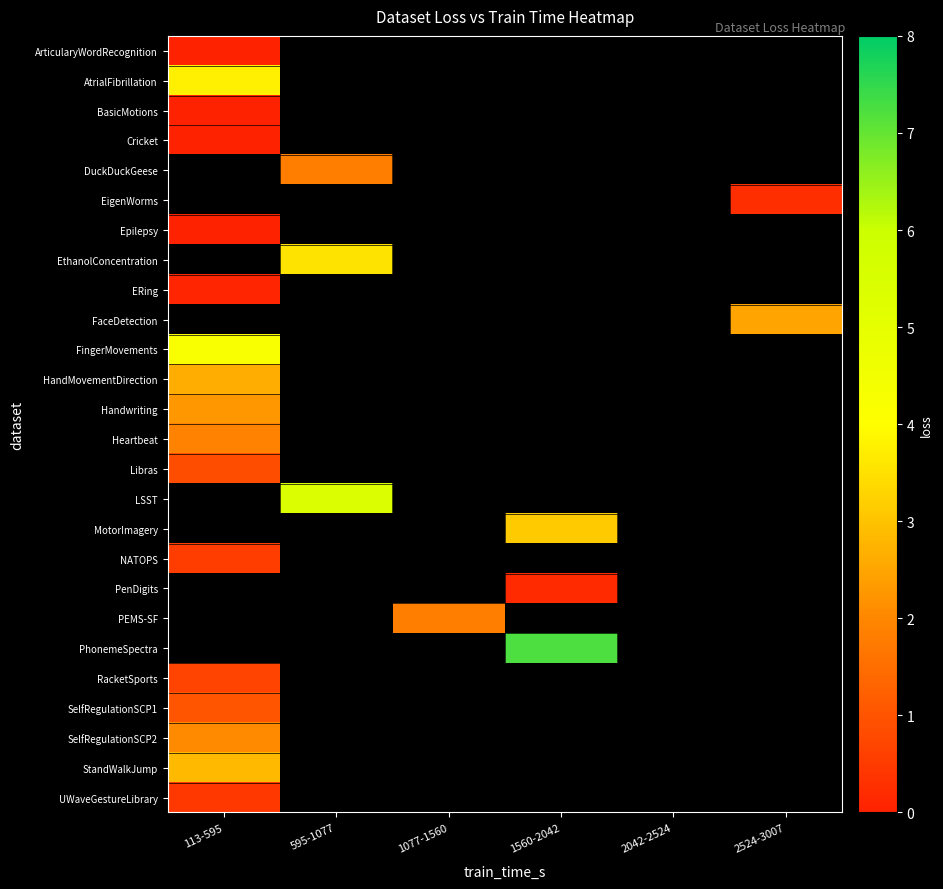

How many series are shown in this chart?

26